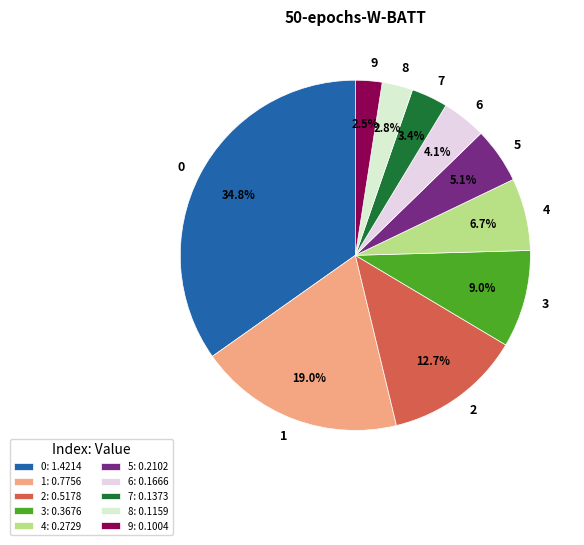

Combined, what portion of the pie is 2 and 0?

47.5%